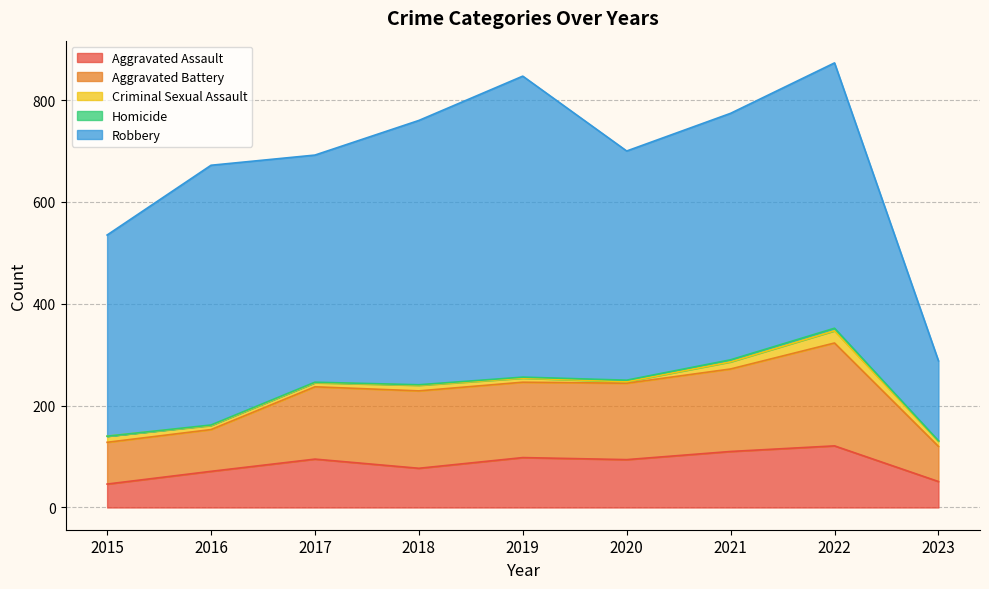

At which category does Criminal Sexual Assault reach its first local peak?

2018